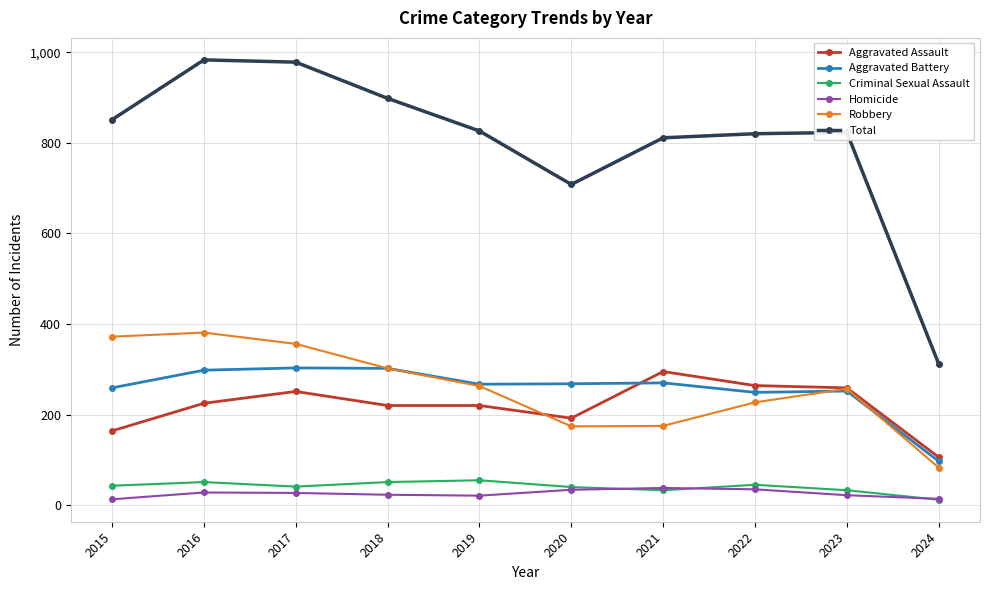

What is the sum of all Criminal Sexual Assault values?

404